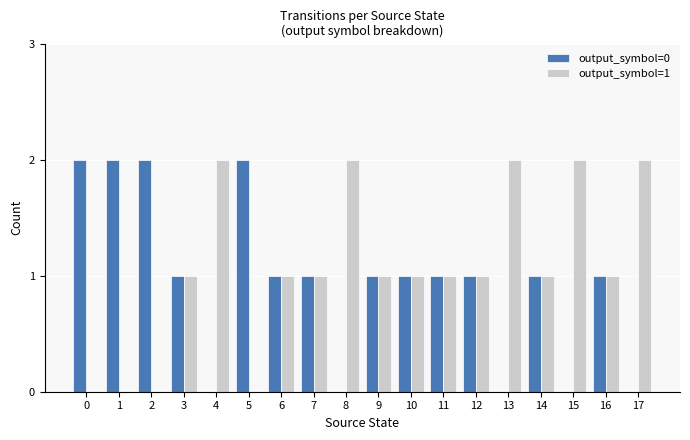

How many categories are shown in the chart?

18